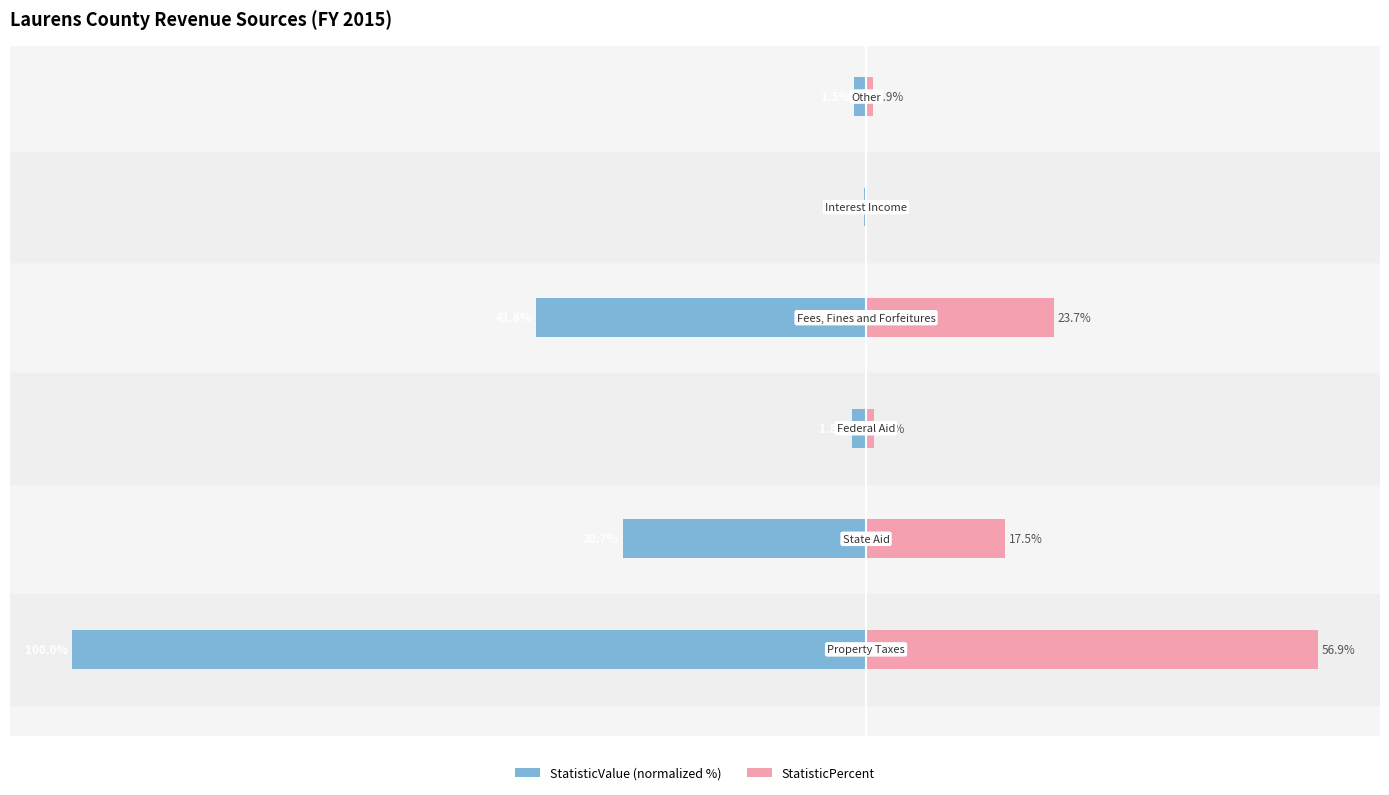

The value of StatisticValue (normalized %) at −120 is -100.0. True or false?

True